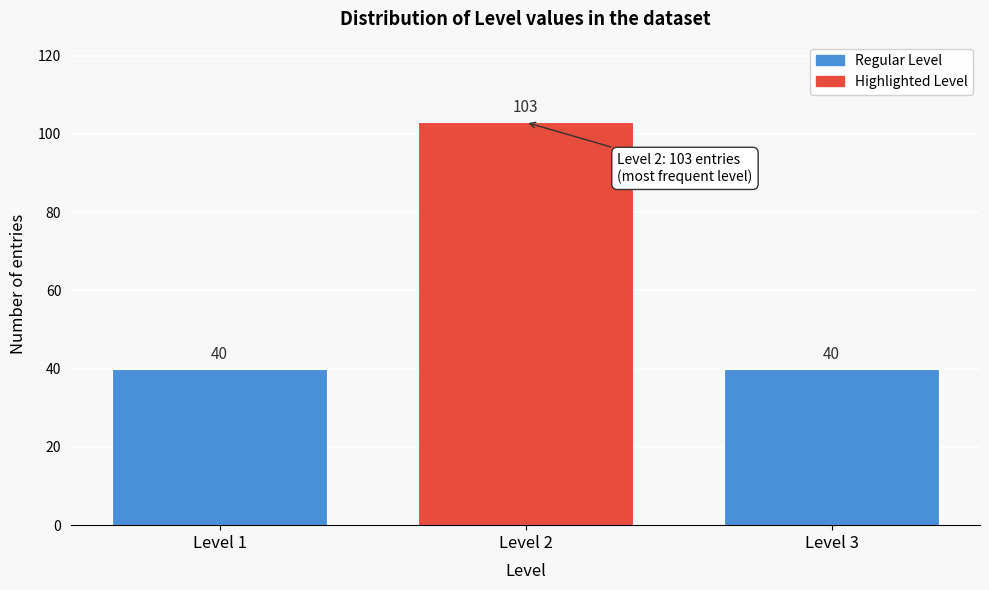

Reading left to right, list all the values displayed in this chart.

40	103	40